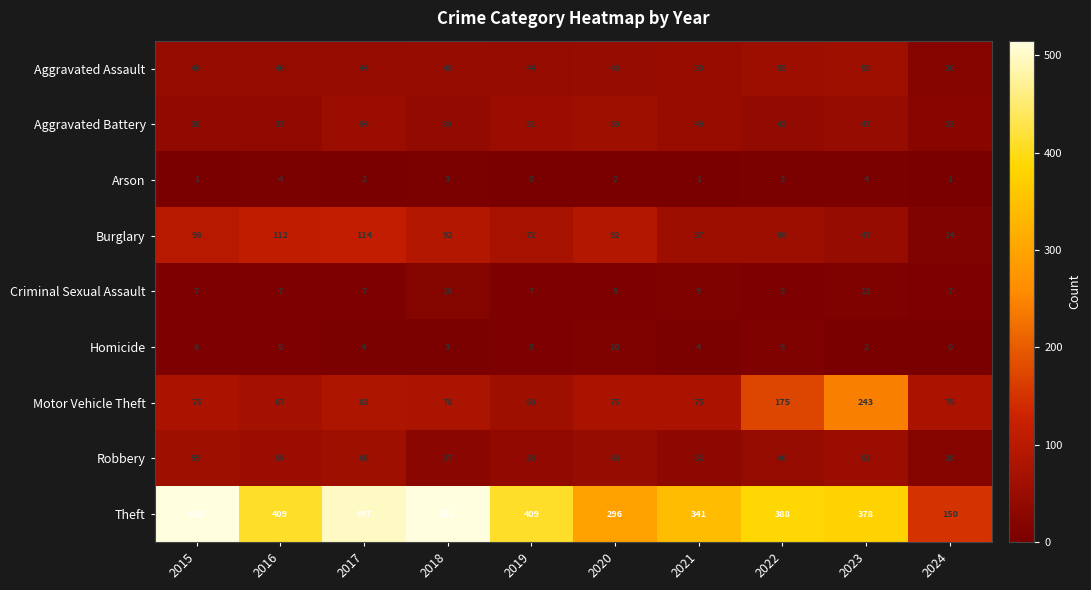

At which label is Theft closest to 332?

2021